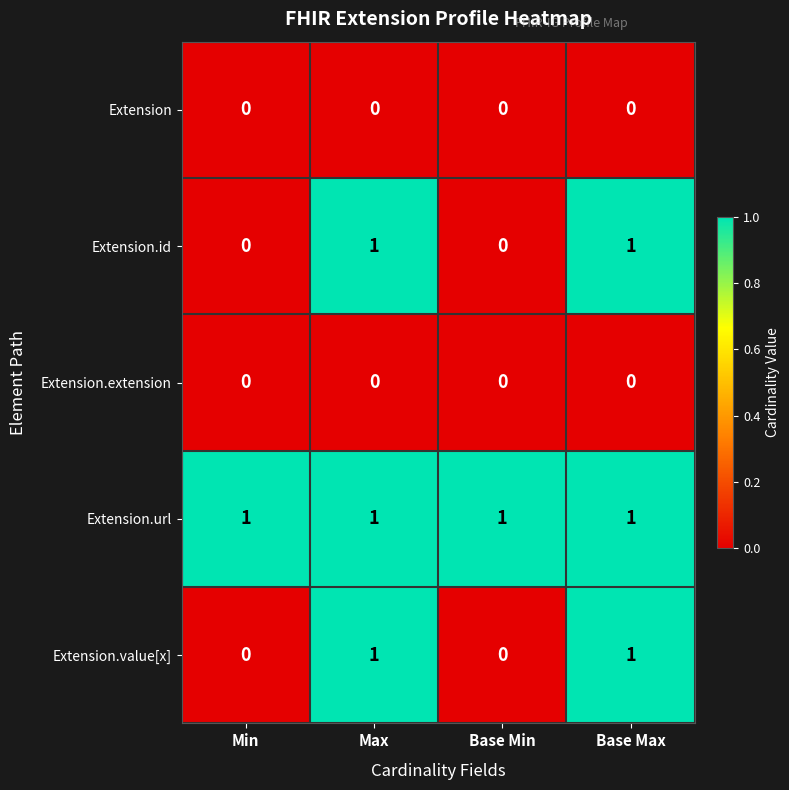

Count the Extension.id values in the range 0 to 1.

4